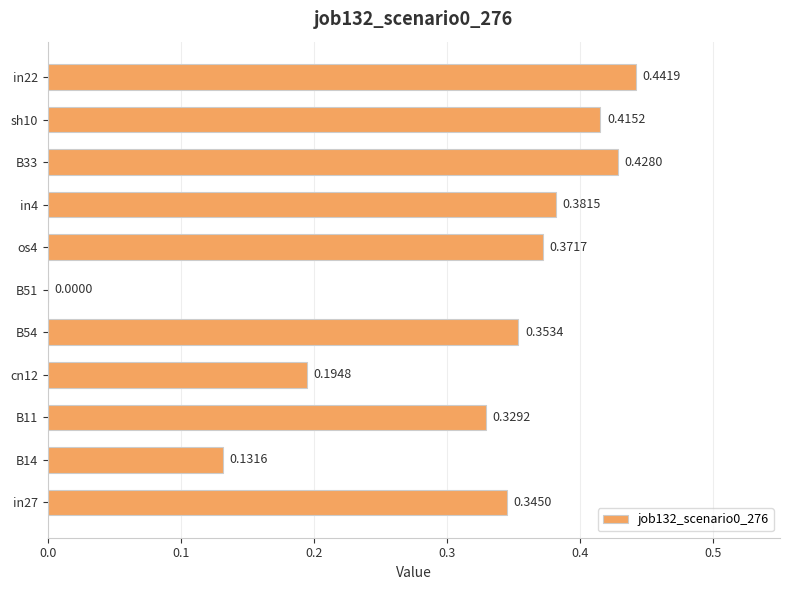

What is the change in value from in27 to sh10?

+0.1